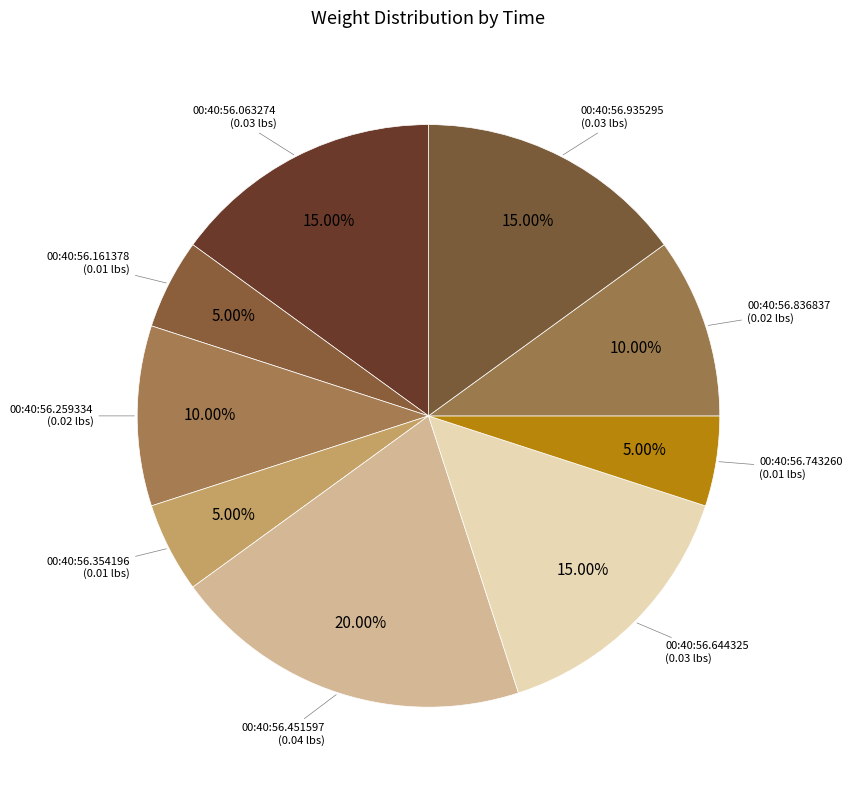

How many slices are in this pie chart?

9